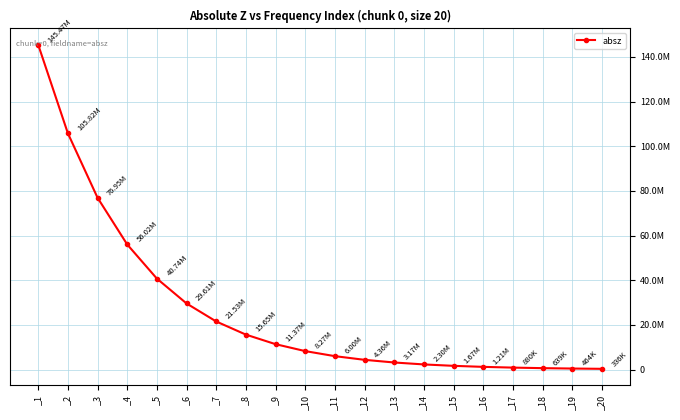

List the labels in order of value, largest first.

_1, _2, _3, _4, _5, _6, _7, _8, _9, _10, _11, _12, _13, _14, _15, _16, _17, _18, _19, _20